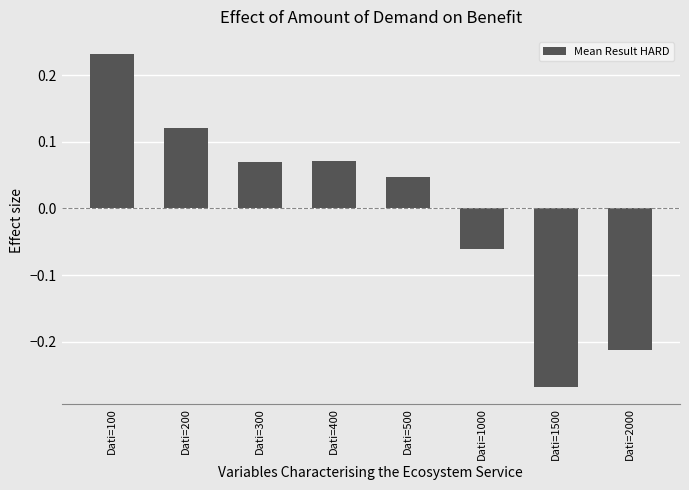

Where does the data first go above 0?

Dati=100